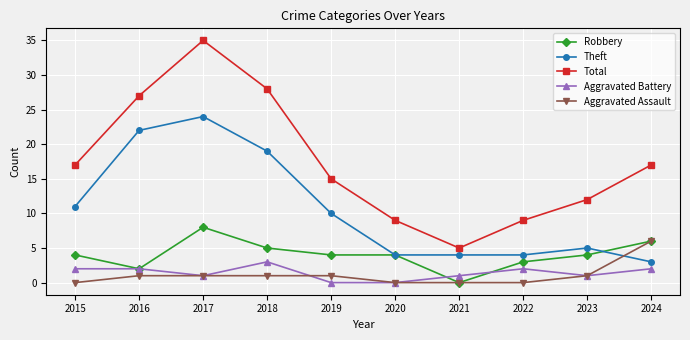

The Aggravated Battery series shows 2 at 2022. True or false?

True